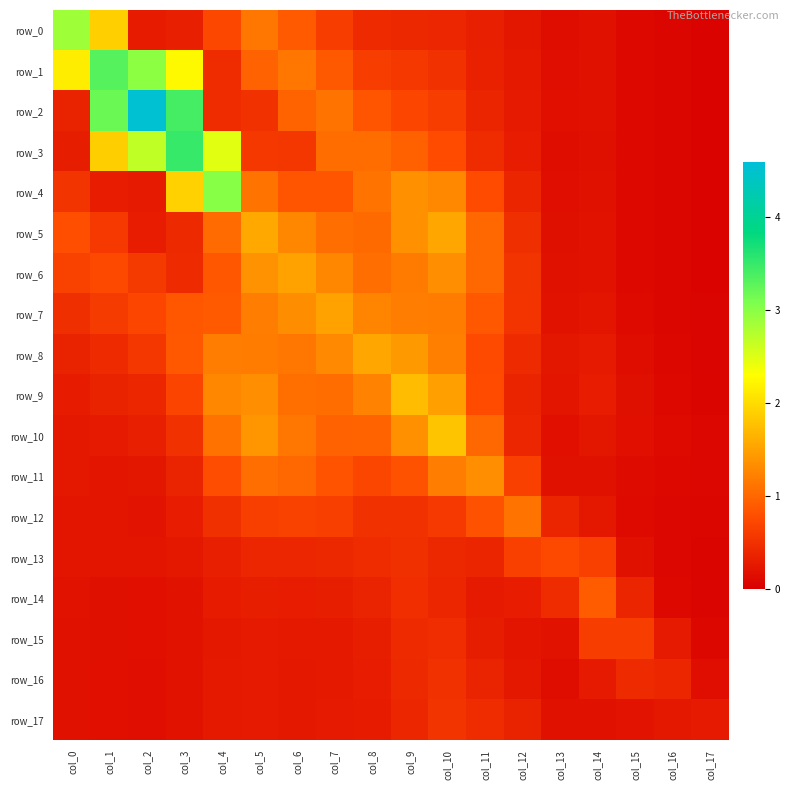

Where is row_5 nearest to the value 0?

col_17